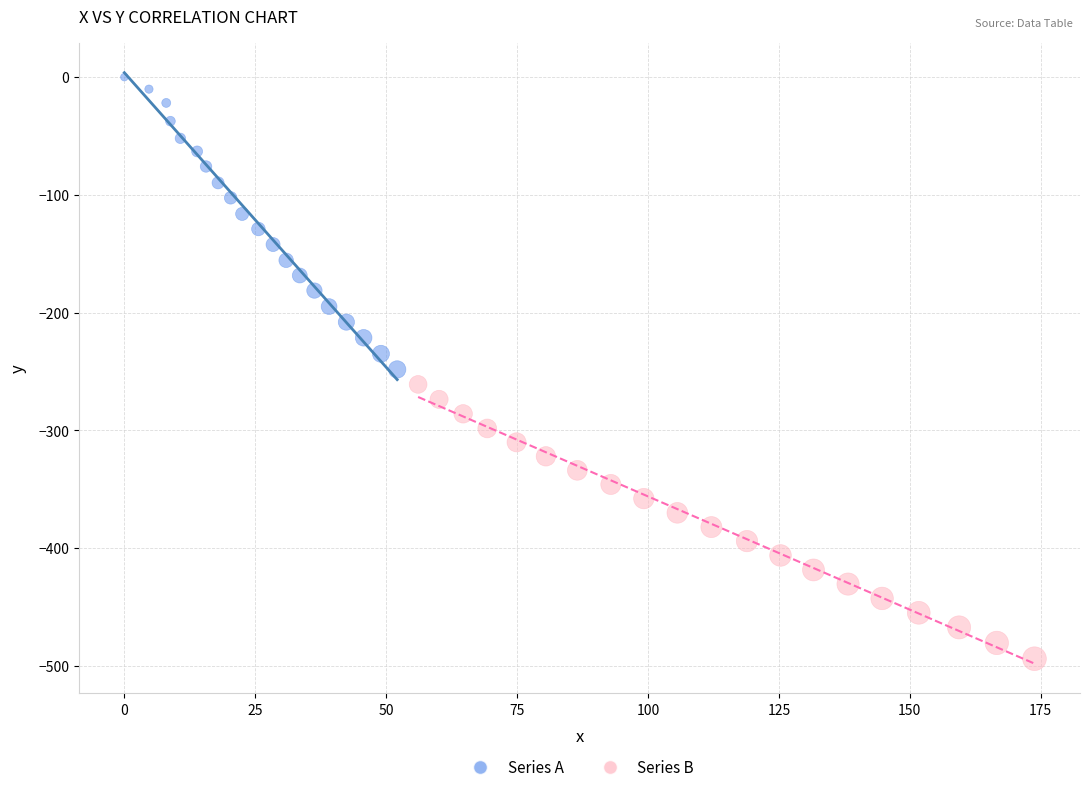

Which series reaches the maximum Y coordinate?

Series A